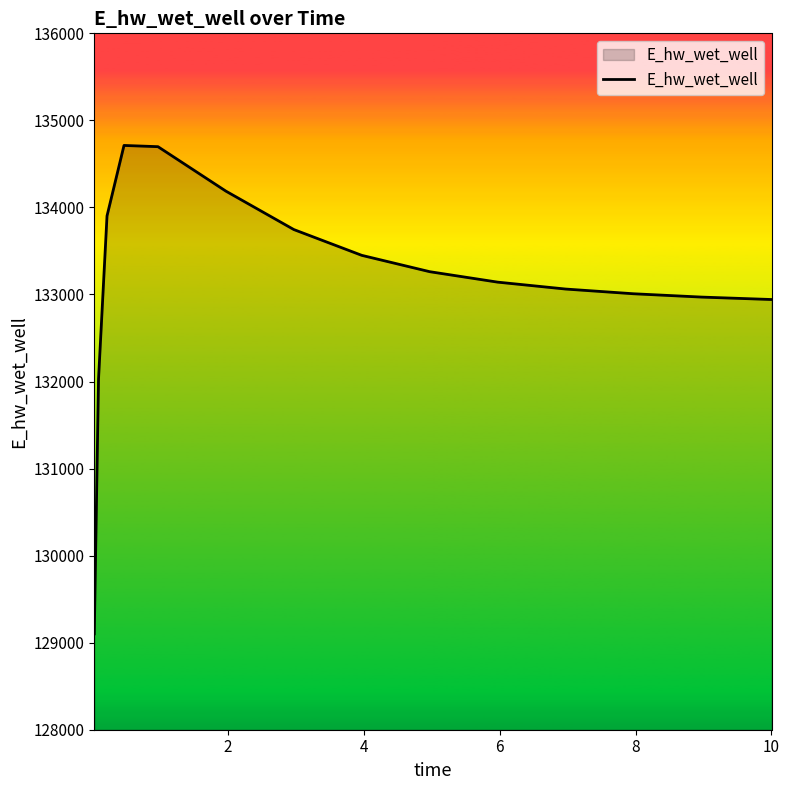

Does the chart display data point markers on the line(s)?

No